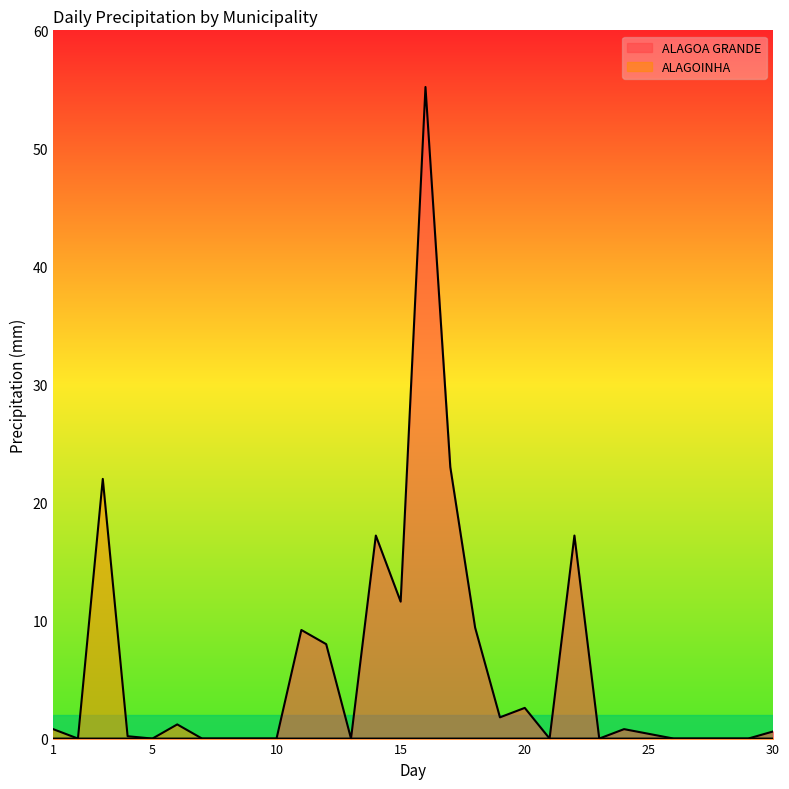

What is the difference between the ALAGOINHA values at 7 and 3?

22.0